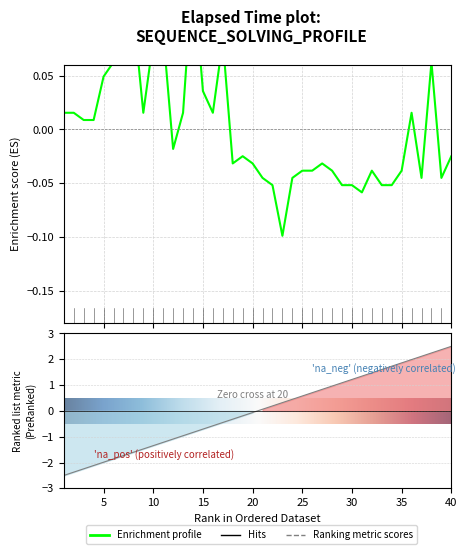

How many values in the elapsed_time series exceed 0?

18